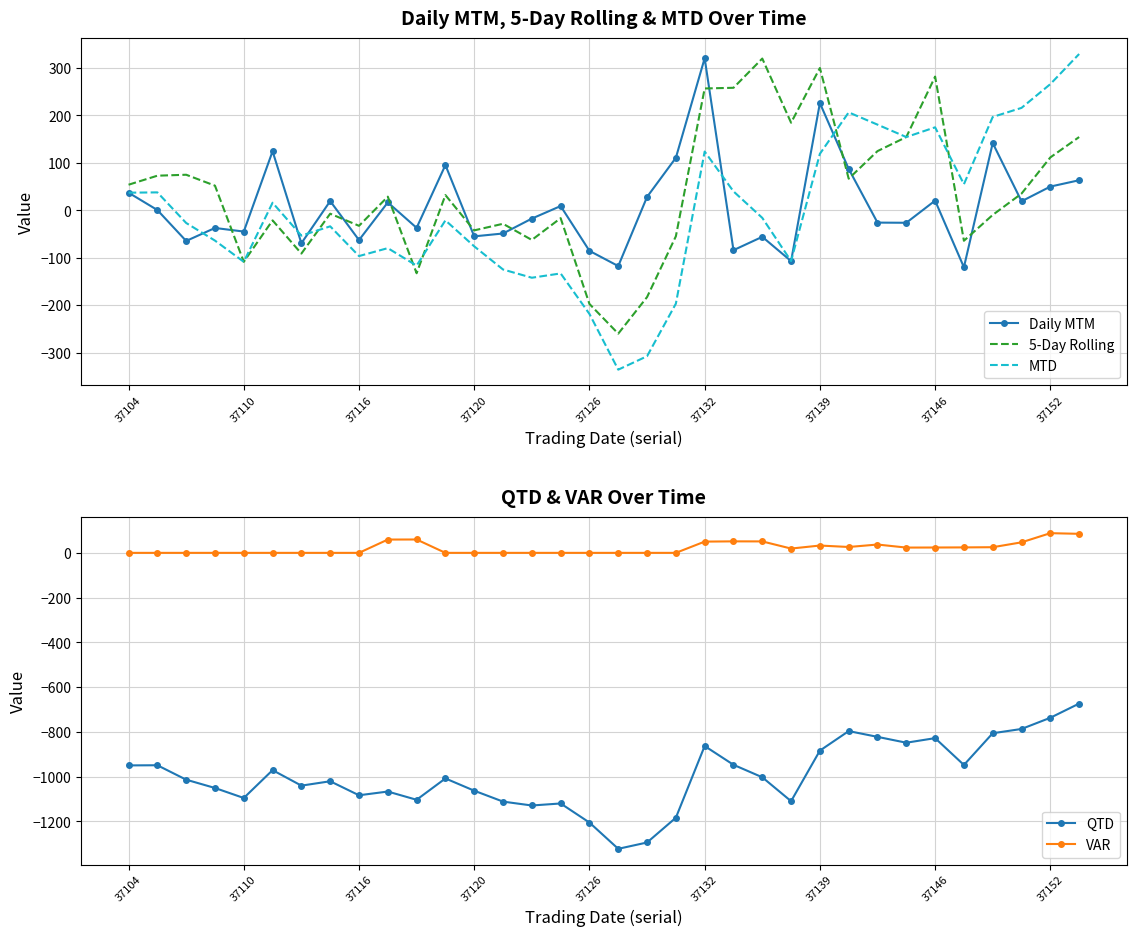

Reading left to right, list all the values displayed in this chart.

Daily MTM: 37.2	0.7	-64.5	-37.1	-44.7	124.5	-69.3	19.5	-62.6	16.7	-36.8	95.4	-54.8	-48.7	-17.4	9.0	-85.3	-117.3	28.3	110.7	320.4	-83.9	-55.8	-106.9	226.0	87.3	-25.8	-26.2	20.5	-119.9	141.7	19.1	50.1	63.4
5-Day Rolling: 54.0	73.0	75.0	52.0	-108.4	-21.1	-91.1	-7.1	-32.6	28.8	-132.5	32.2	-42.2	-28.3	-62.3	-16.5	-197.2	-259.7	-182.7	-54.7	256.7	258.2	319.7	184.6	299.9	66.7	124.8	154.4	281.8	-64.1	-9.6	35.3	111.5	154.4
MTD: 37.2	37.9	-26.6	-63.7	-108.4	16.1	-53.2	-33.7	-96.3	-79.6	-116.4	-21.0	-75.8	-124.6	-141.9	-132.9	-218.2	-335.6	-307.3	-196.6	123.8	40.0	-15.8	-106.9	119.1	206.4	180.6	154.4	174.9	55.0	196.8	215.9	265.9	329.3
QTD: -949.8	-949.1	-1013.6	-1050.7	-1095.4	-970.9	-1040.2	-1020.7	-1083.3	-1066.6	-1103.4	-1008.0	-1062.8	-1111.6	-1128.9	-1119.9	-1205.2	-1322.6	-1294.3	-1183.6	-863.2	-947.0	-1002.8	-1109.7	-883.7	-796.4	-822.3	-848.4	-827.9	-947.8	-806.1	-787.0	-736.9	-673.5
VAR: 0.0	0.0	0.0	0.0	0.0	0.0	0.0	0.0	0.0	59.4	59.8	0.0	0.0	0.0	0.0	0.0	0.0	0.0	0.0	0.0	50.3	51.4	51.2	19.2	32.7	26.2	37.2	23.6	23.9	24.4	25.3	47.1	88.0	85.1